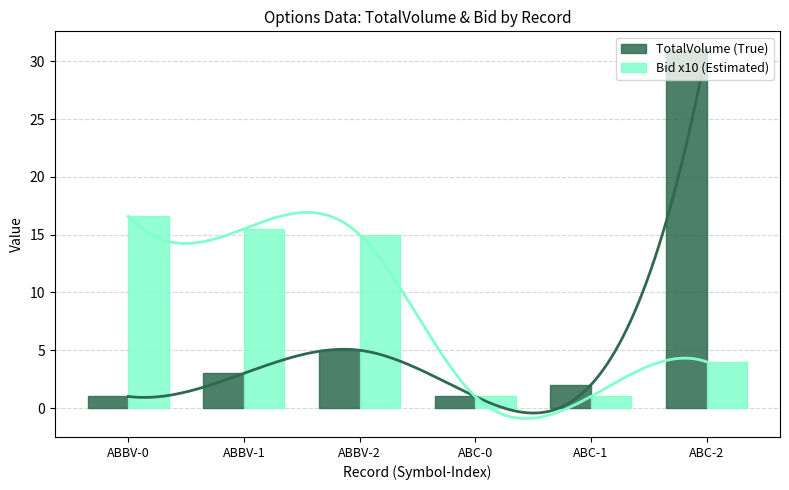

Rank the series at ABC-0 from lowest to highest value.

TotalVolume (True), Bid x10 (Estimated)